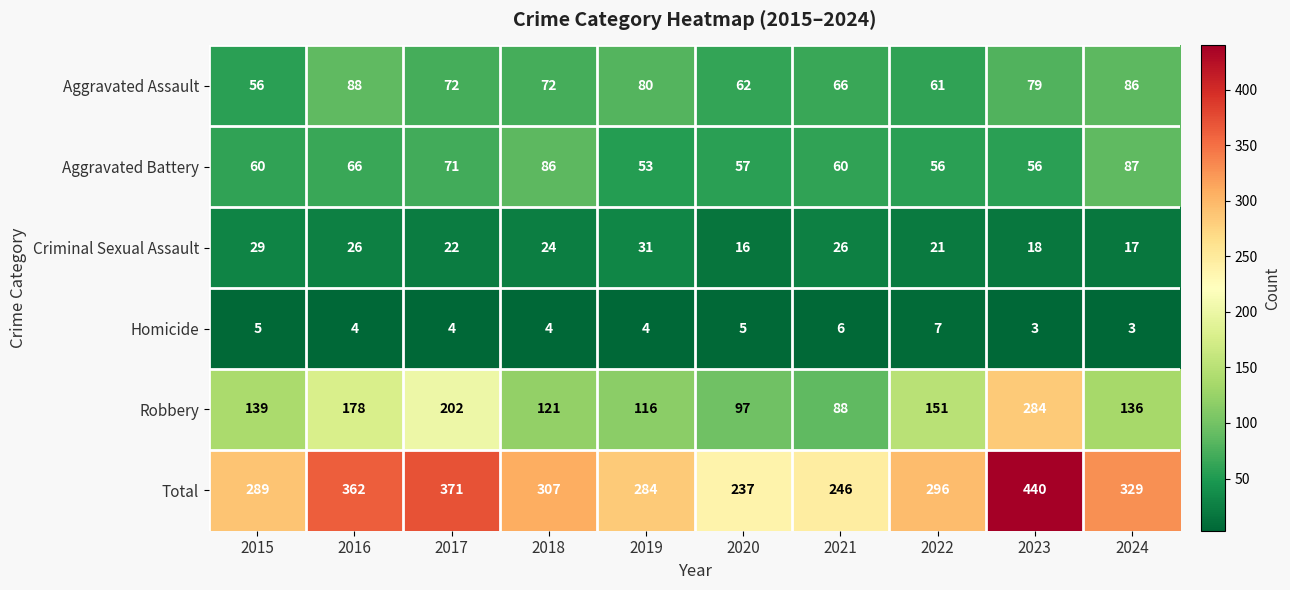

Is it true that Homicide equals 3 at 2021?

False